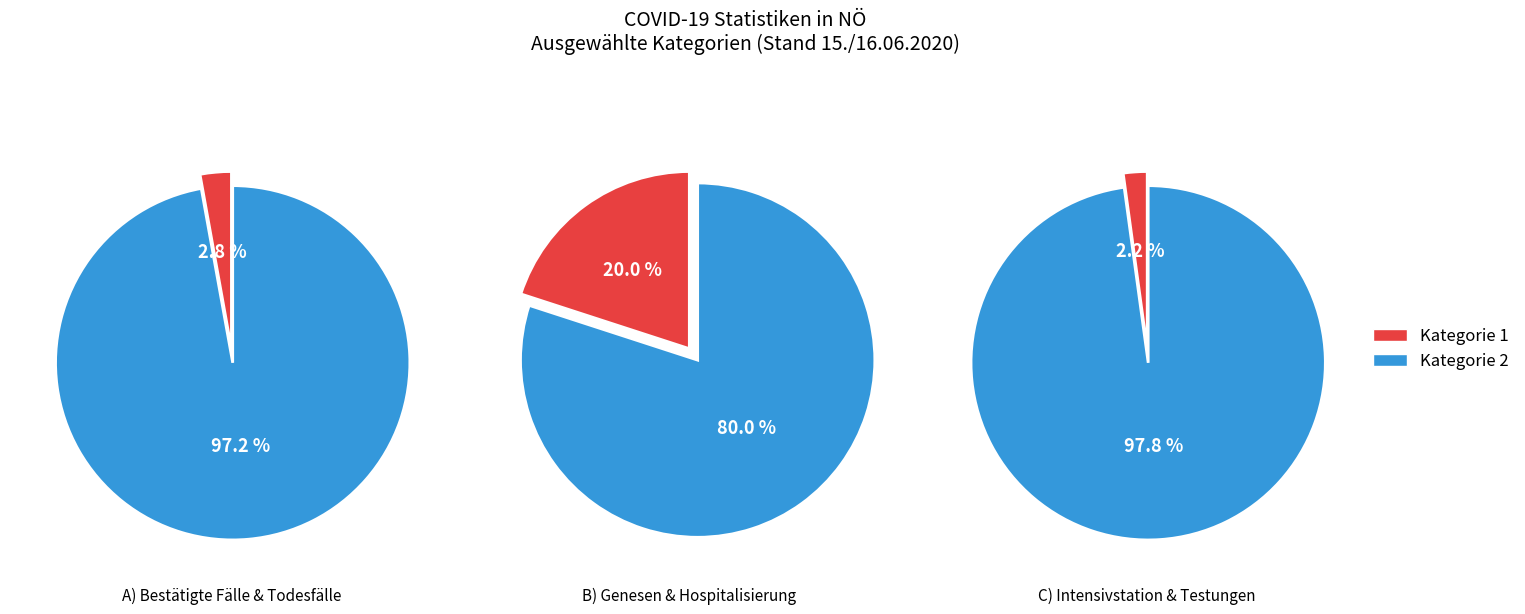

Rank the categories by value from lowest to highest.

Intensivstation, Genesen, Bestätigte Fälle, Hospitalisierung, Testungen, Todesfälle